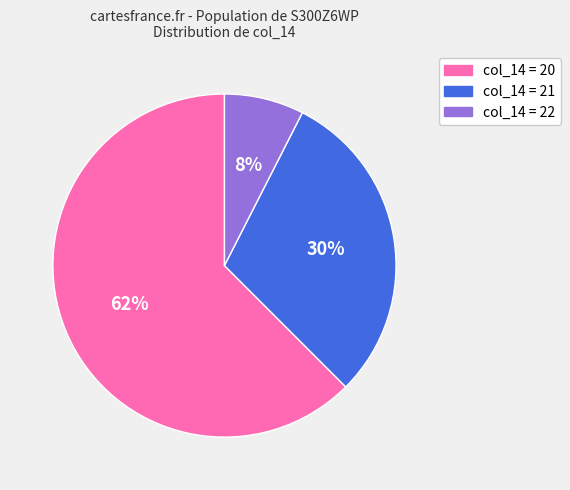

Between col_14 = 21 and col_14 = 20, which is larger?

col_14 = 20